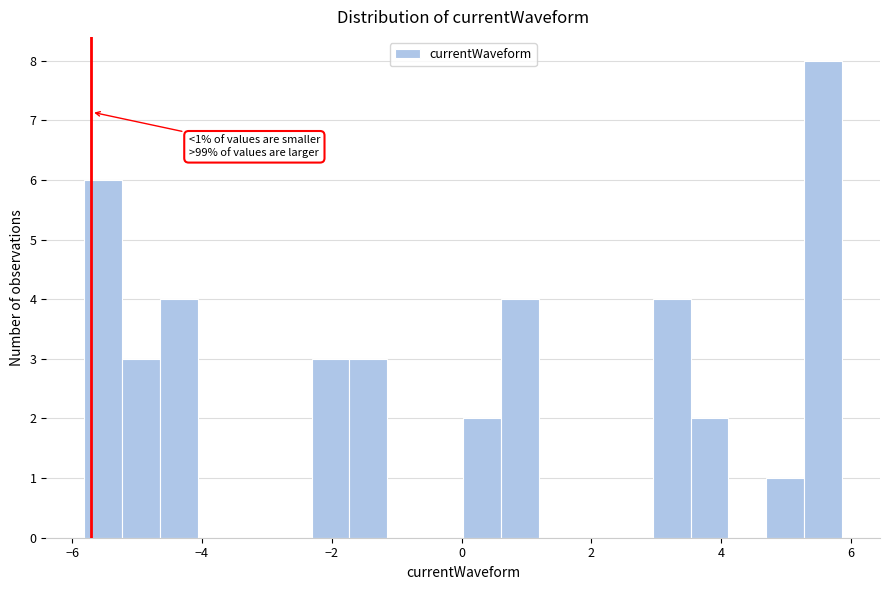

Around what value on the x-axis is the tallest bar? Give the approximate position of its centre, as read against the axis.

5.6